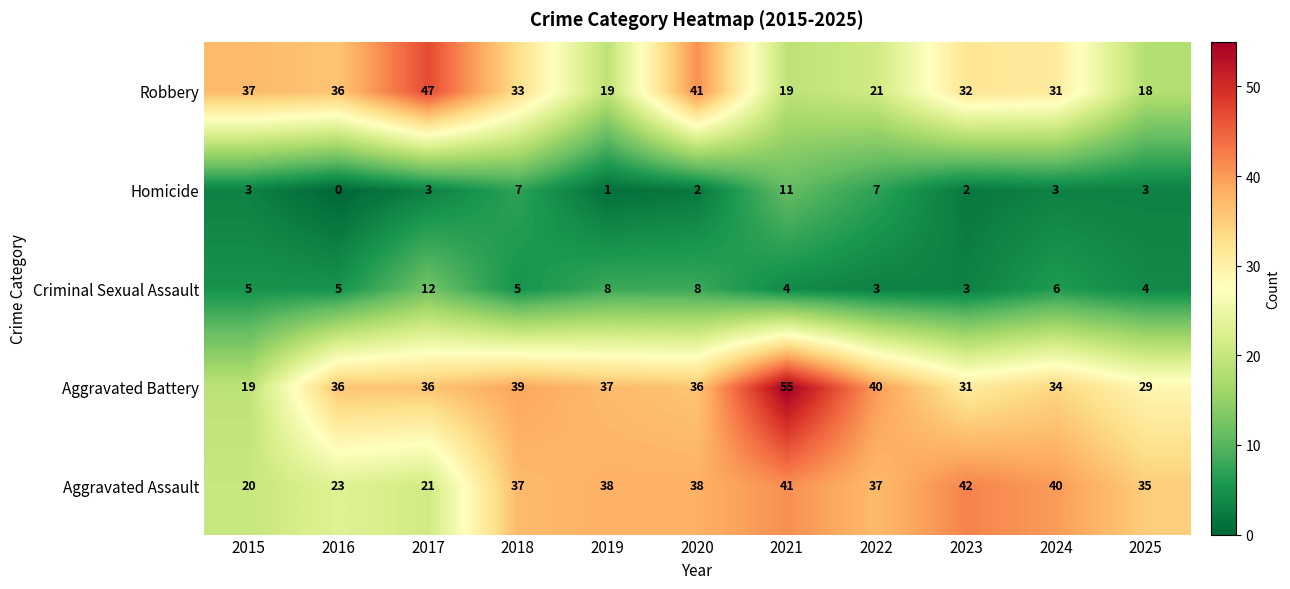

At which label is Aggravated Assault closest to 31?

2025